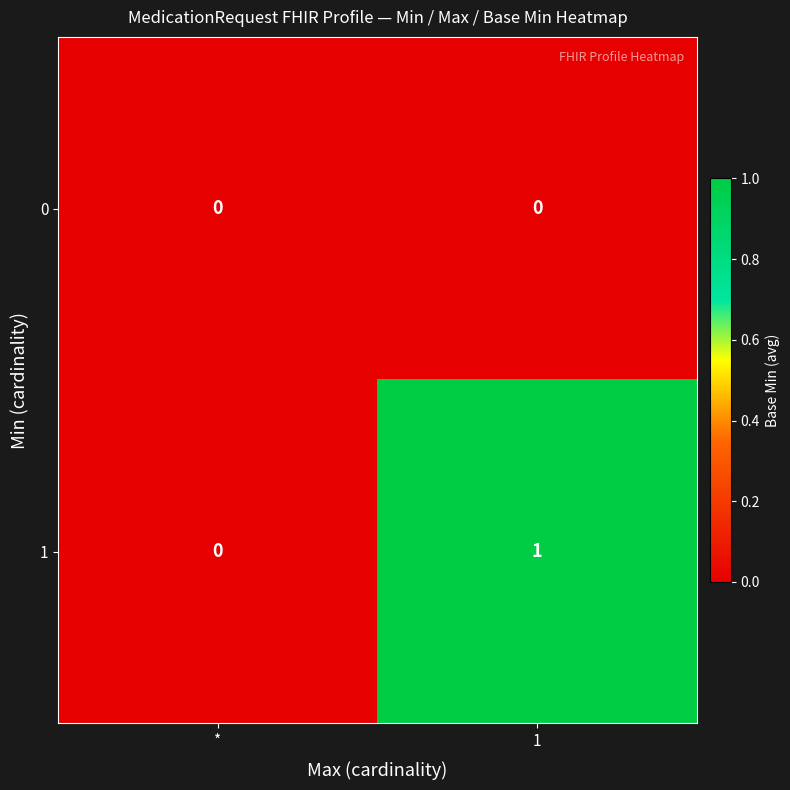

The value of 1 at * is 1. True or false?

False